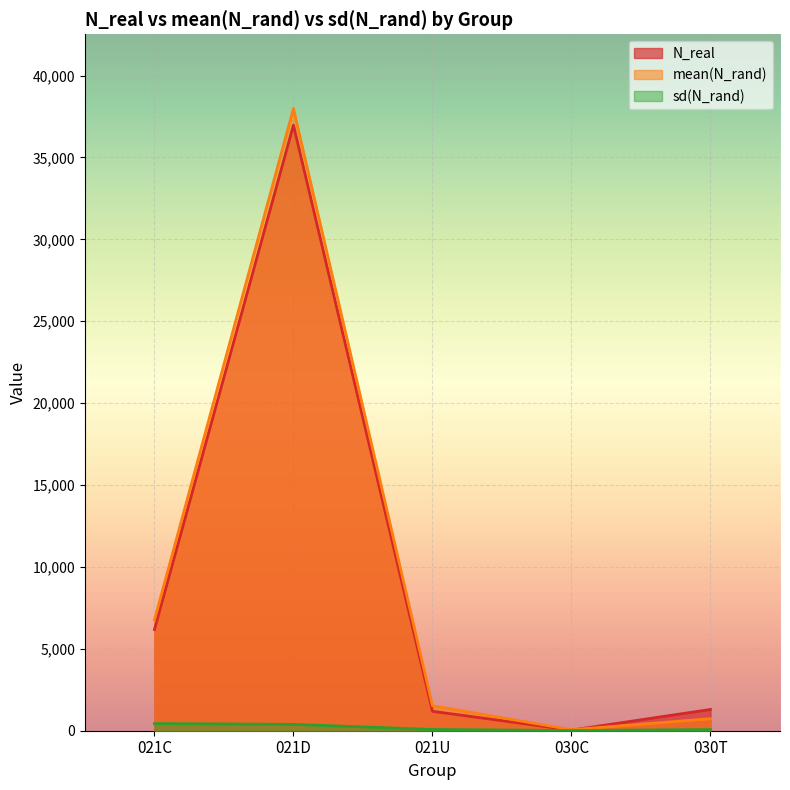

At which label does N_real reach its peak?

021D